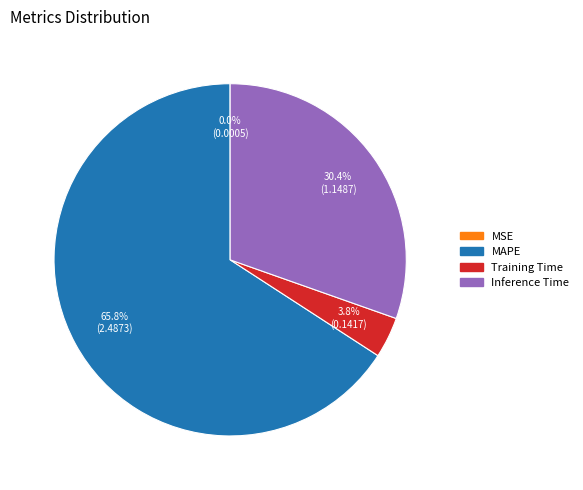

Is it true that Inference Time is 37% of the pie?

False